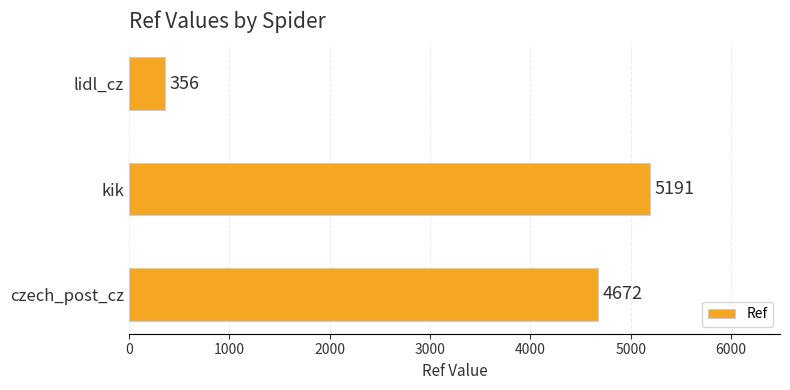

What is the difference between the maximum and minimum values?

4835